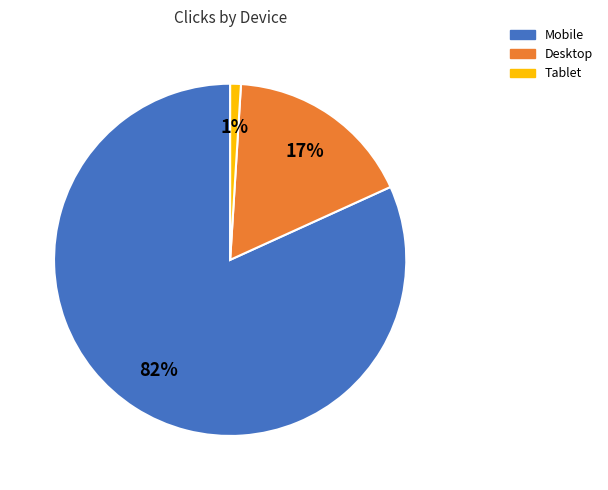

To the nearest percent, what is the average slice percentage?

33%